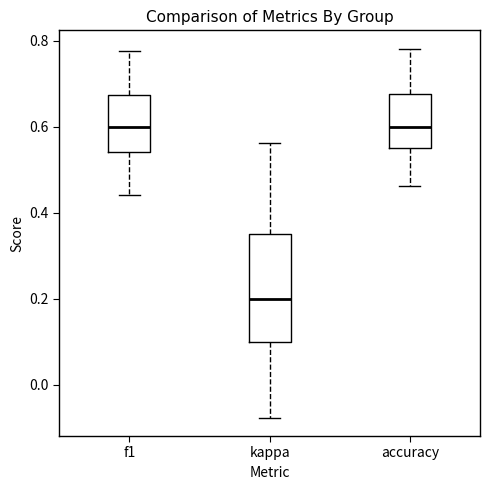

Comparing the boxes themselves (not the whiskers), which one is the tallest?

kappa